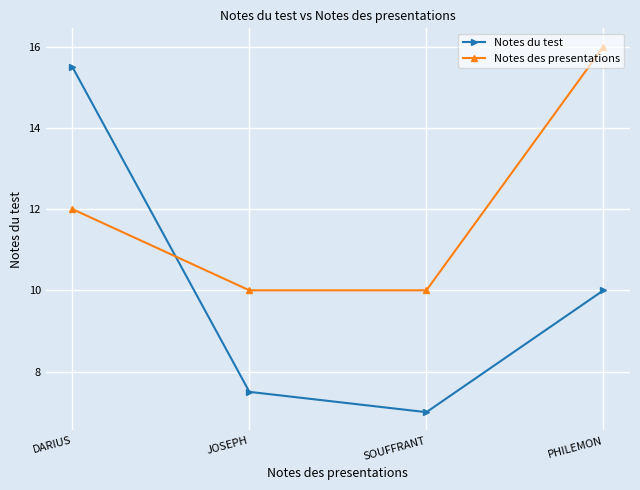

Count the Notes des presentations values in the range 10 to 16.

4